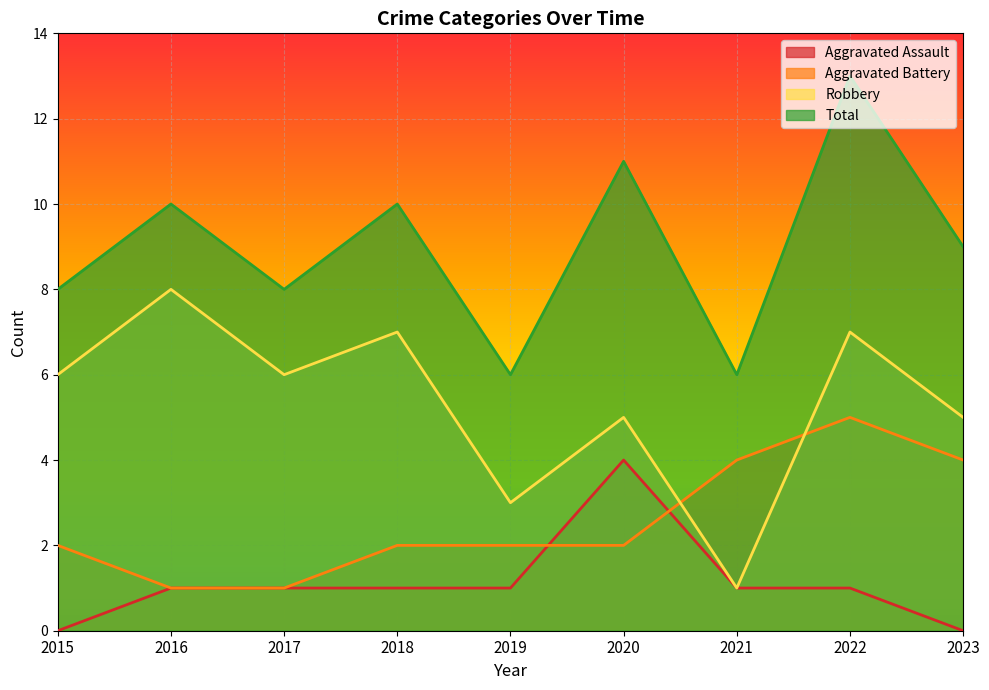

True or false: Total and Aggravated Assault cross at least once.

False